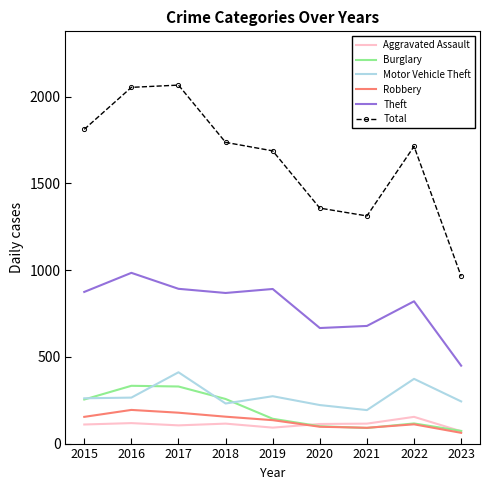

What is the maximum value shown in the chart?

2066